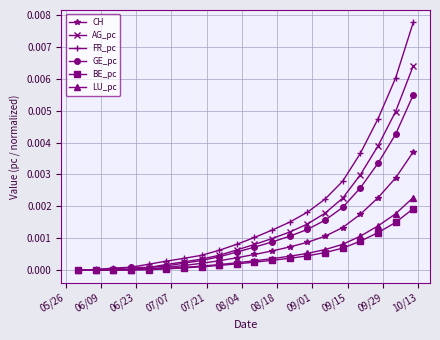

Which series has the widest spread of values?

FR_pc